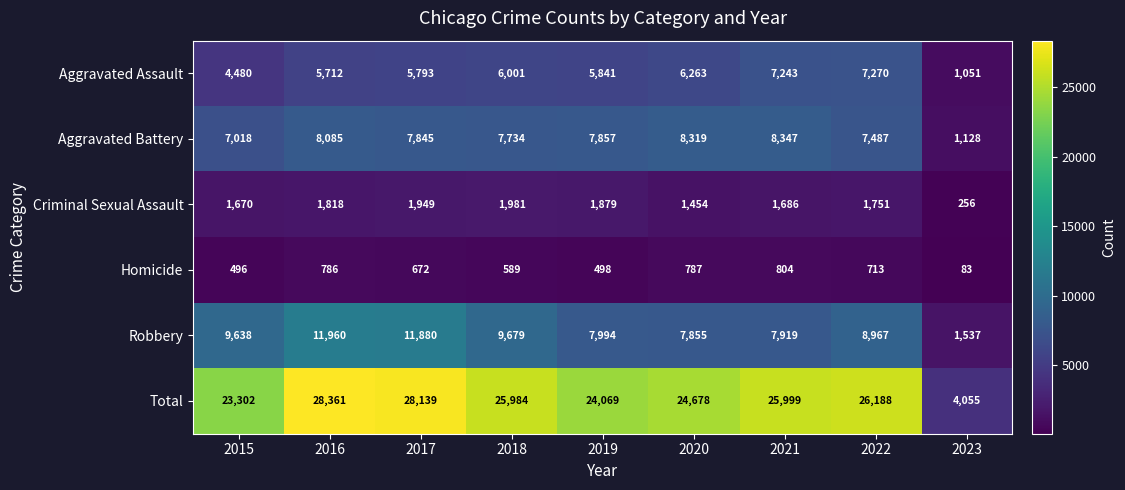

Which series has the largest total across all categories?

Total